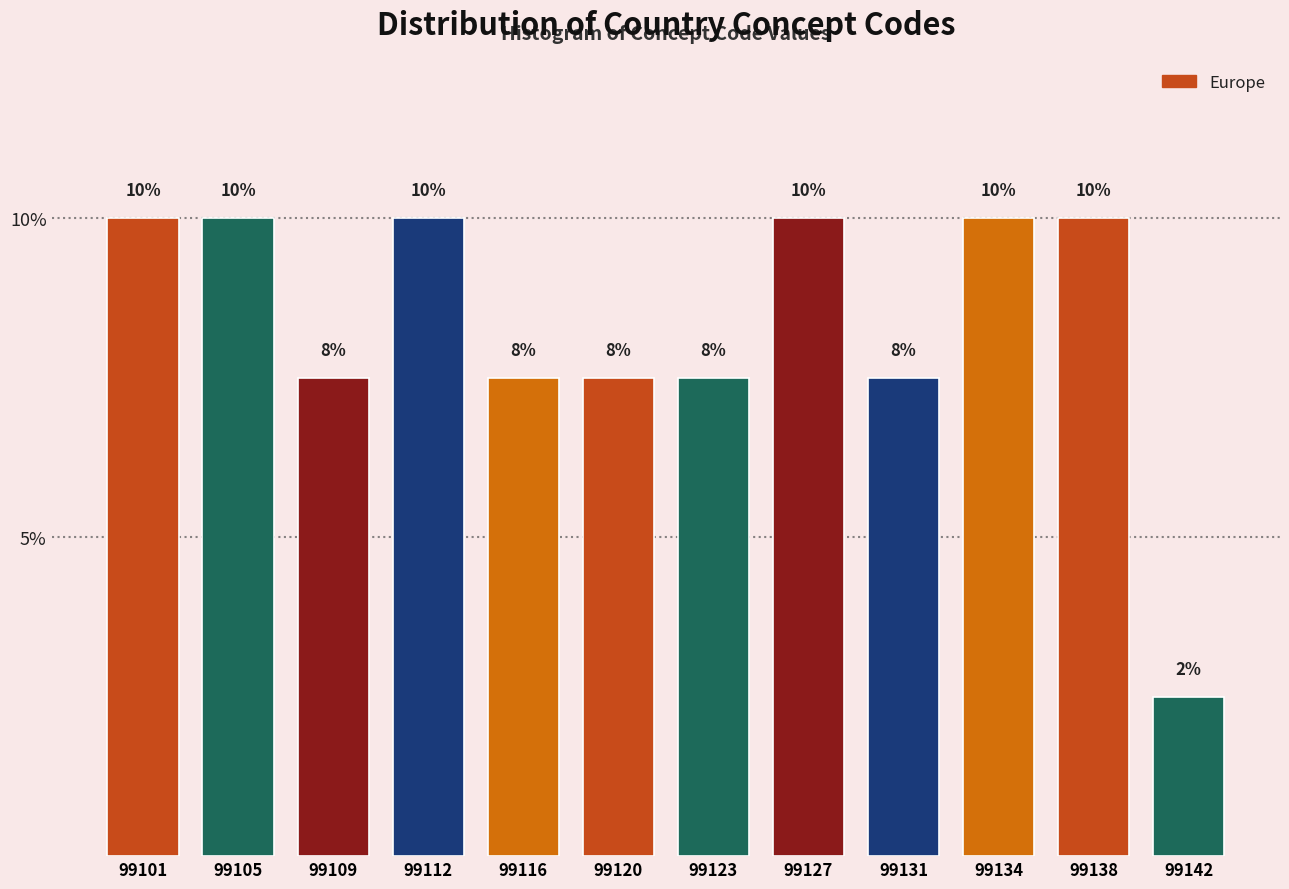

What is the ratio of the value at 99131 to the value at 99123?

1.0